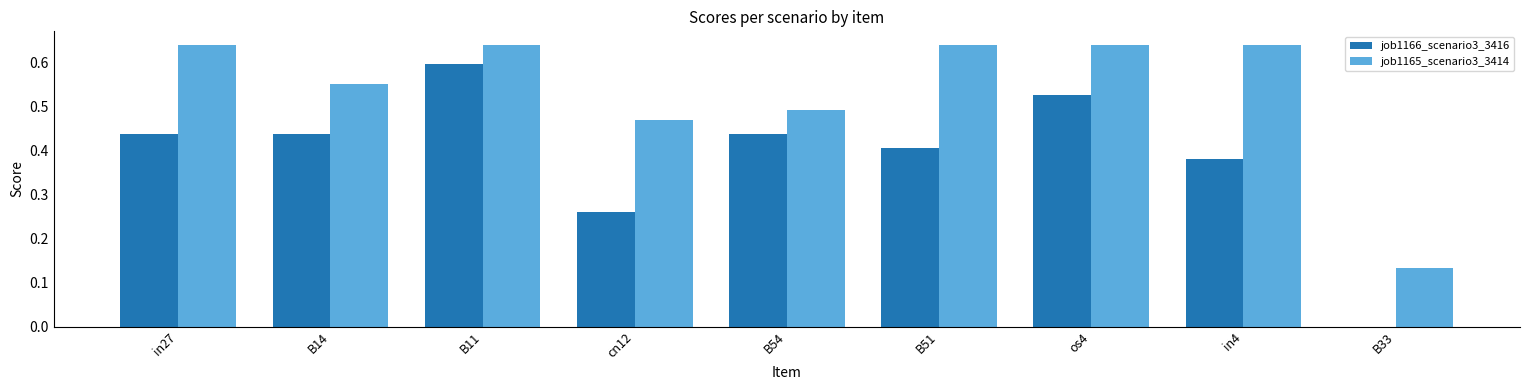

What is the total value across all series at cn12?

0.7